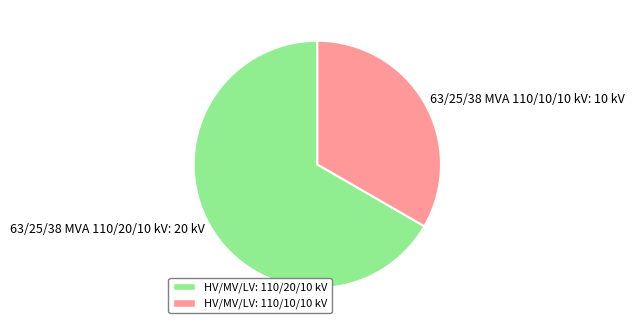

How many segments does this pie chart have?

2